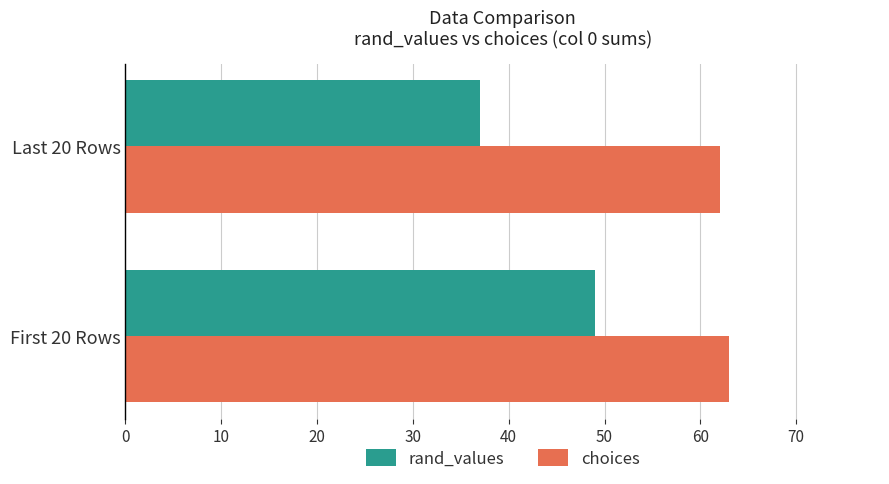

Which series has the largest total across all categories?

choices